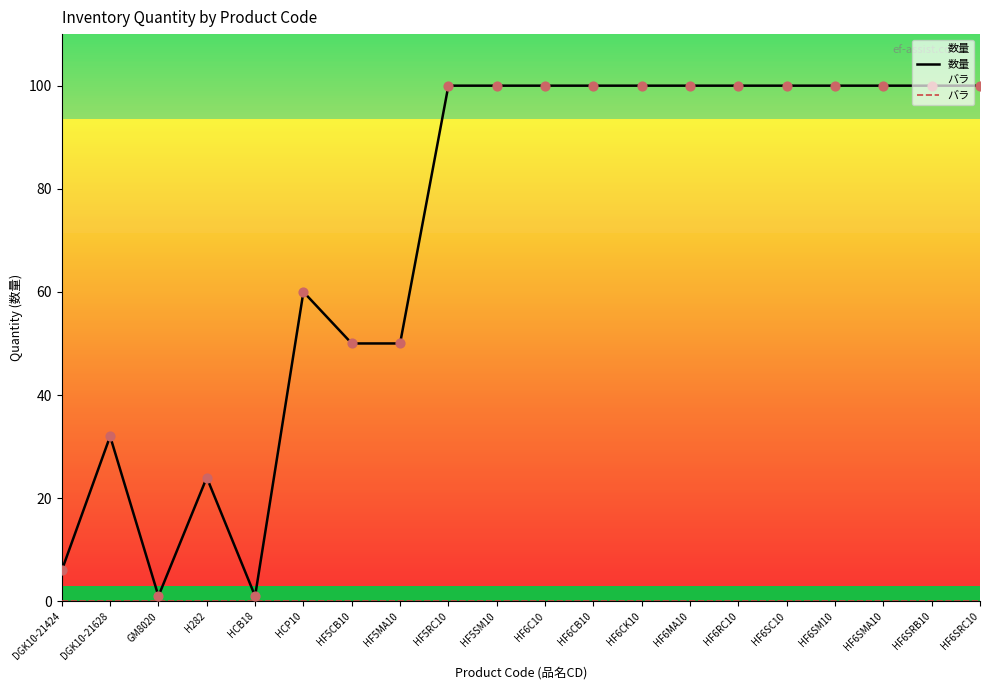

Which series contains the lowest Y value?

バラ